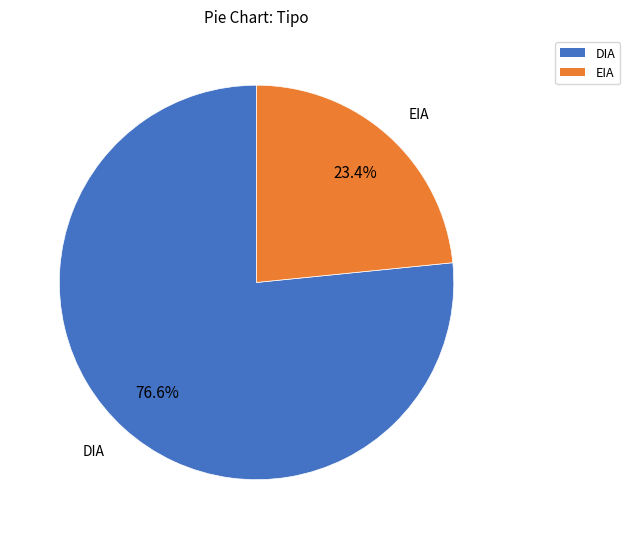

To the nearest percent, what percentage of the pie is EIA?

23%